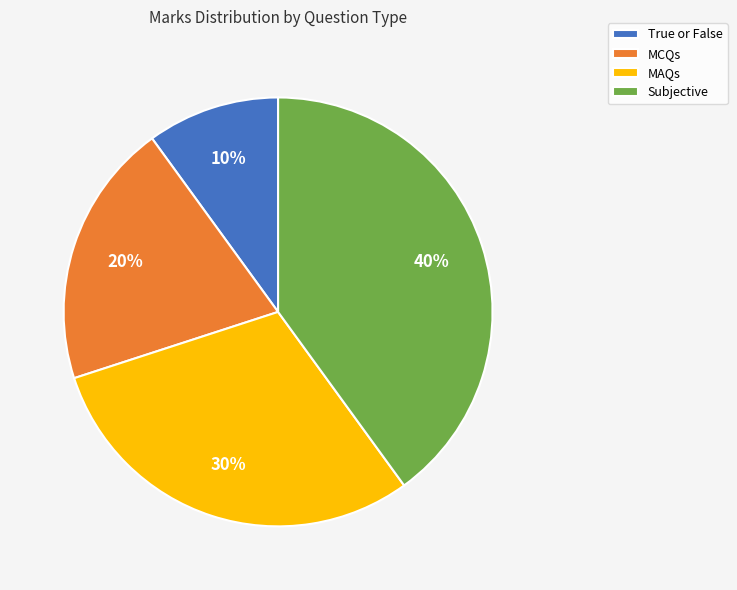

What is the largest slice in the pie chart?

Subjective